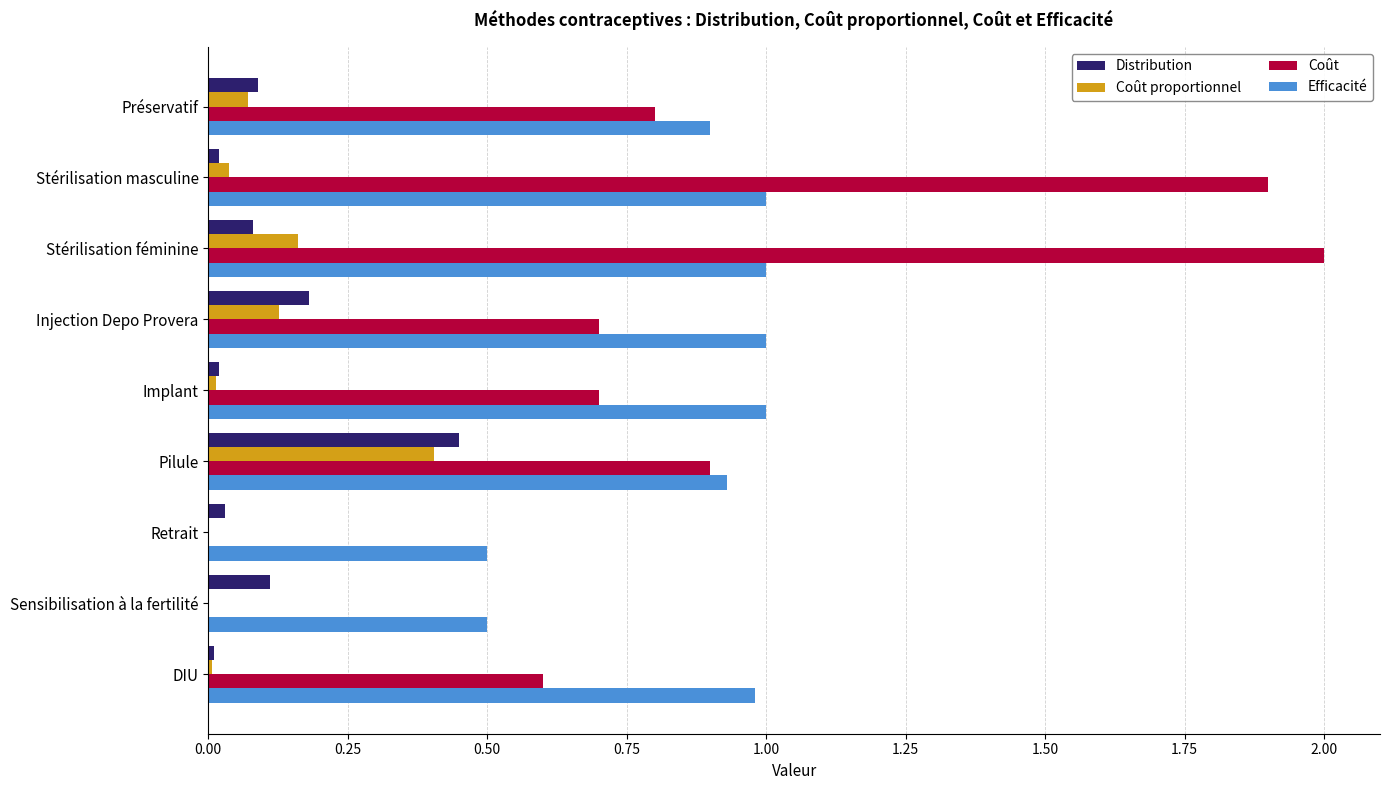

Is it true that Coût equals 0.1 at DIU?

False